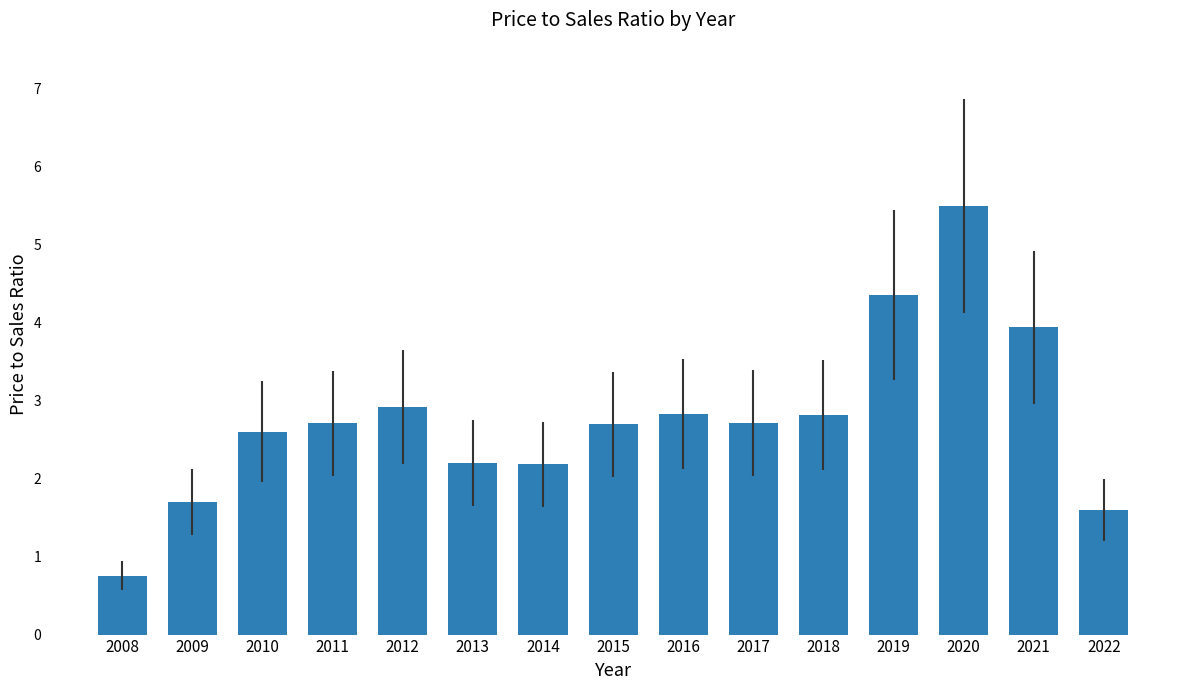

At which label is the value closest to 3?

2012